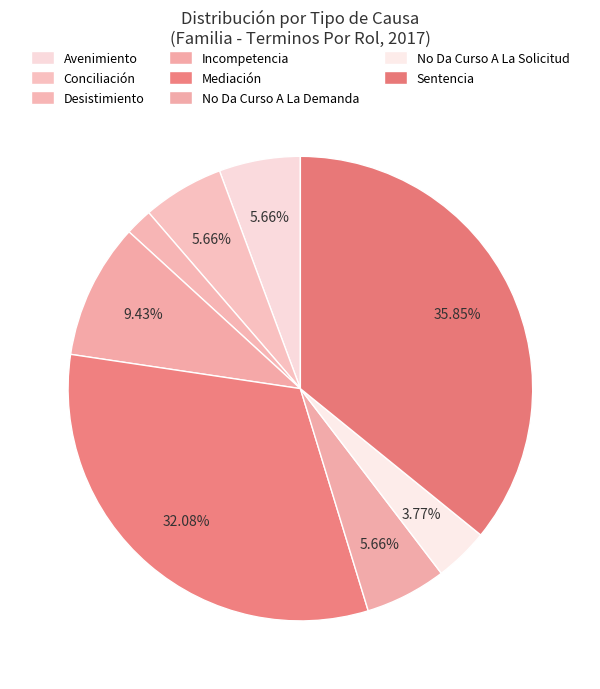

What percentage is the Incompetencia slice, to the nearest percent?

9%